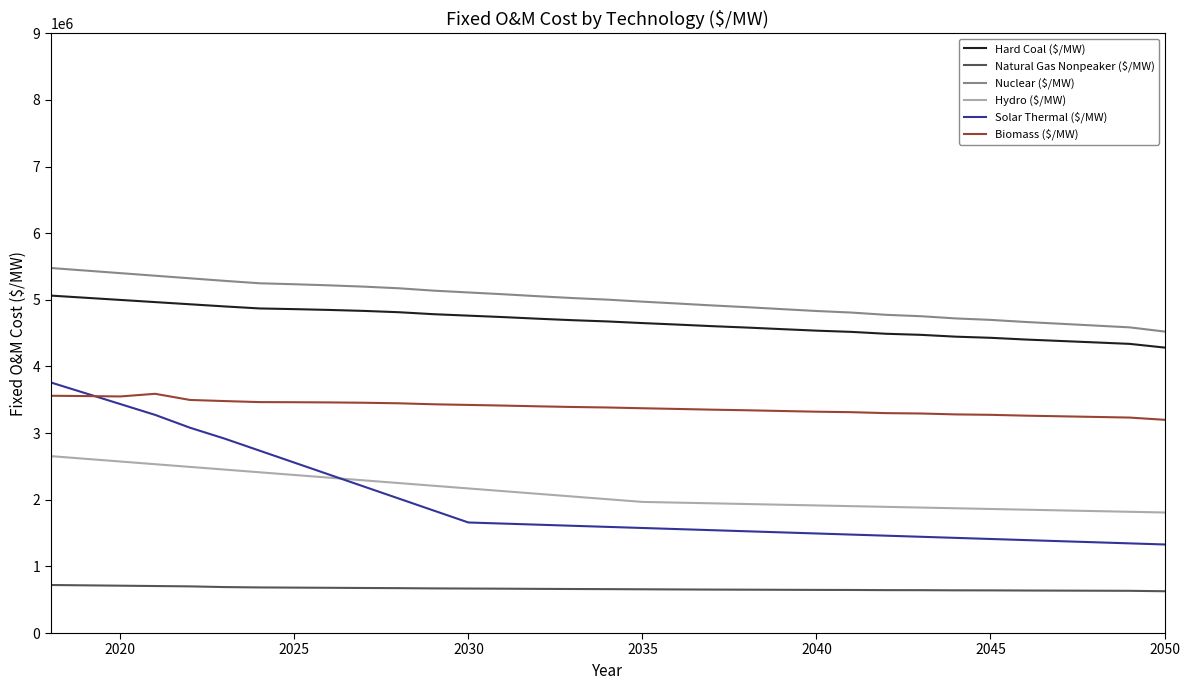

Which series has the largest range (max minus min)?

Solar Thermal ($/MW)